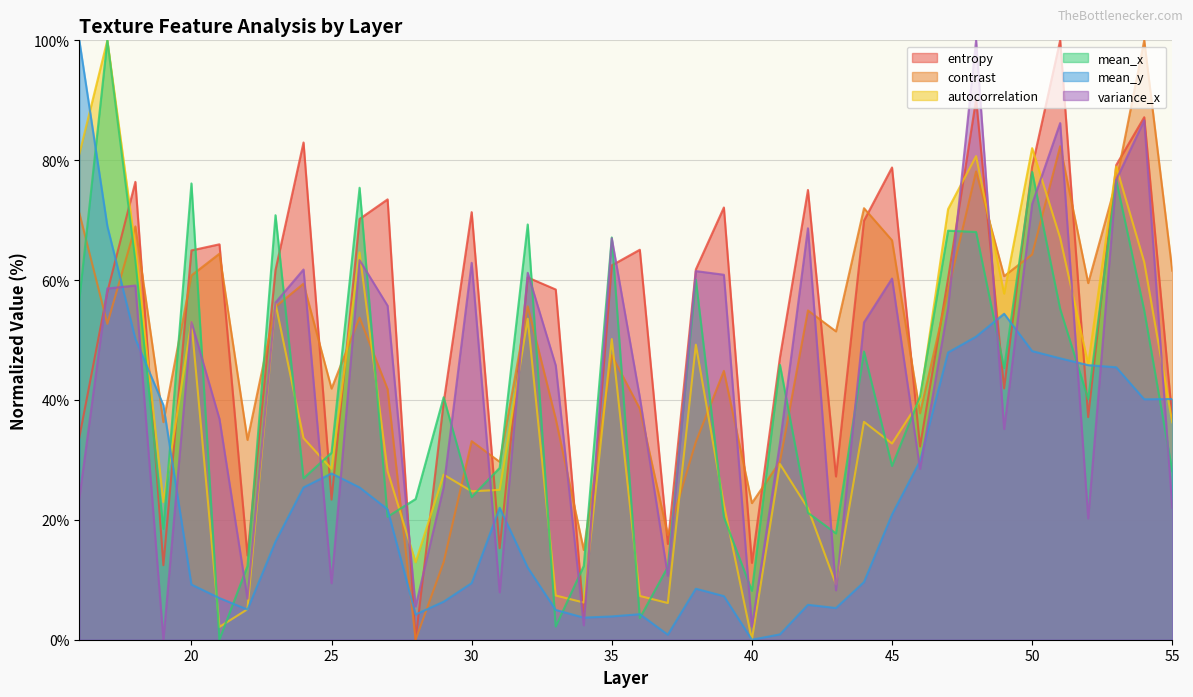

Which series changed the most between 26 and 35?

mean_y